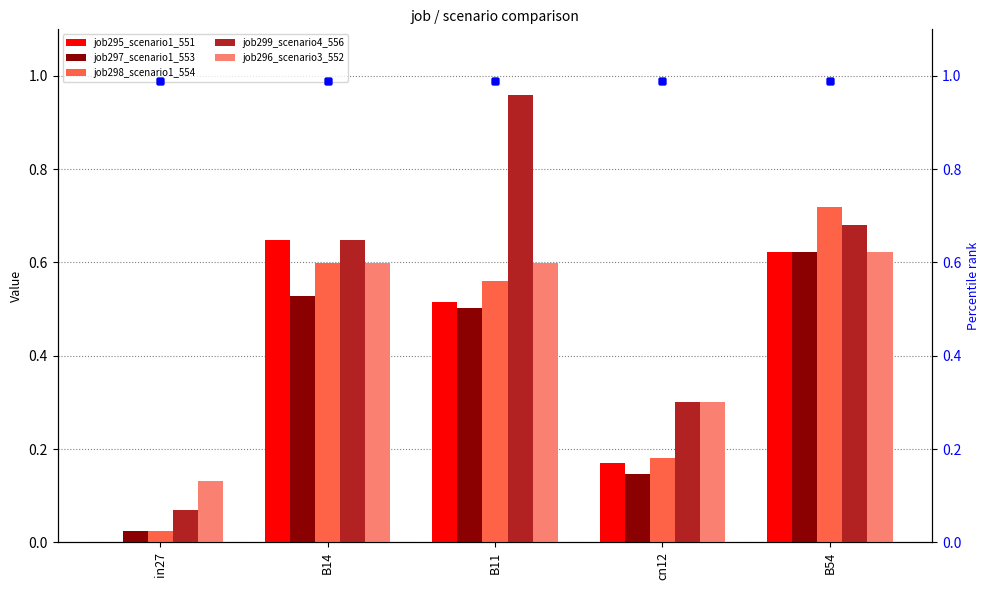

Is it true that job298_scenario1_554 equals 0.2 at B11?

False